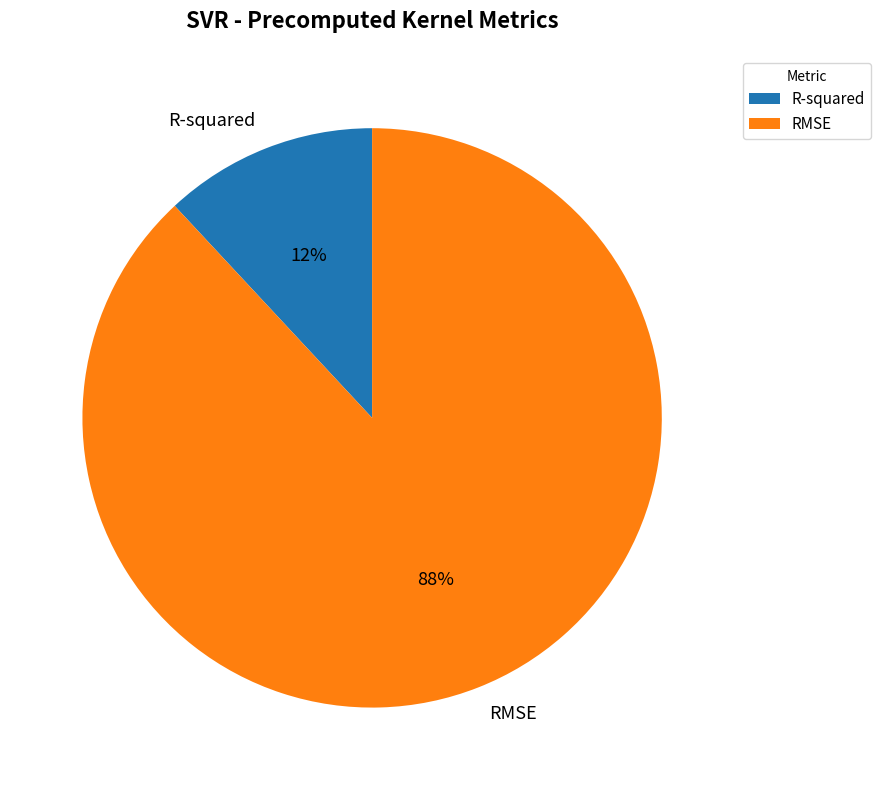

To the nearest percent, what percentage of the pie is R-squared?

12%